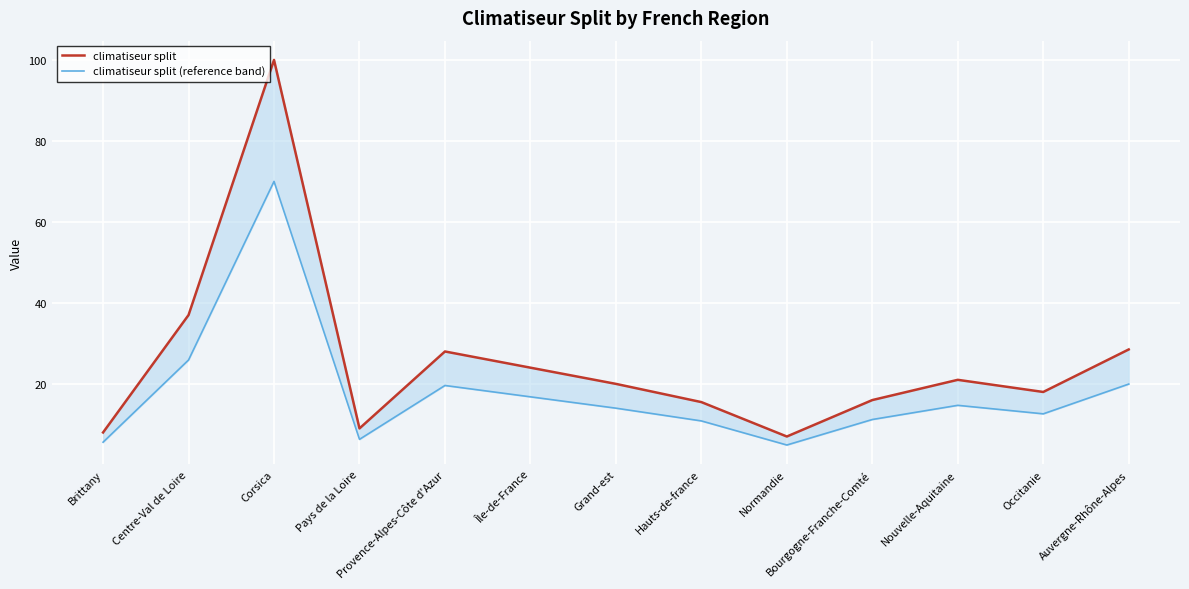

What position from the right is Centre-Val de Loire?

12